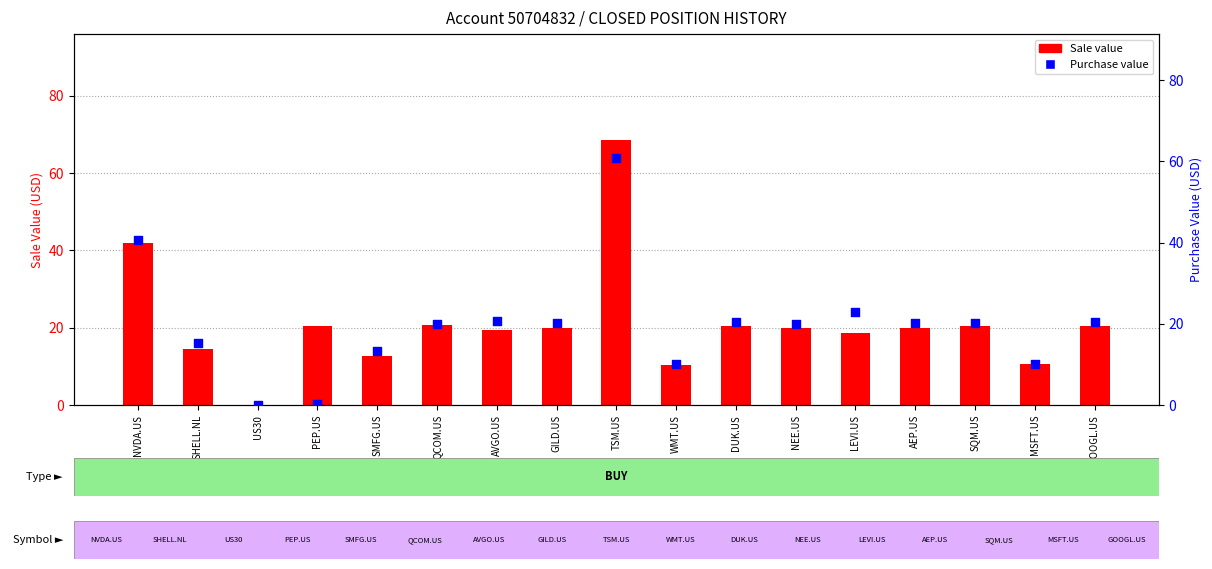

What is the total value across all series at AVGO.US?

40.1